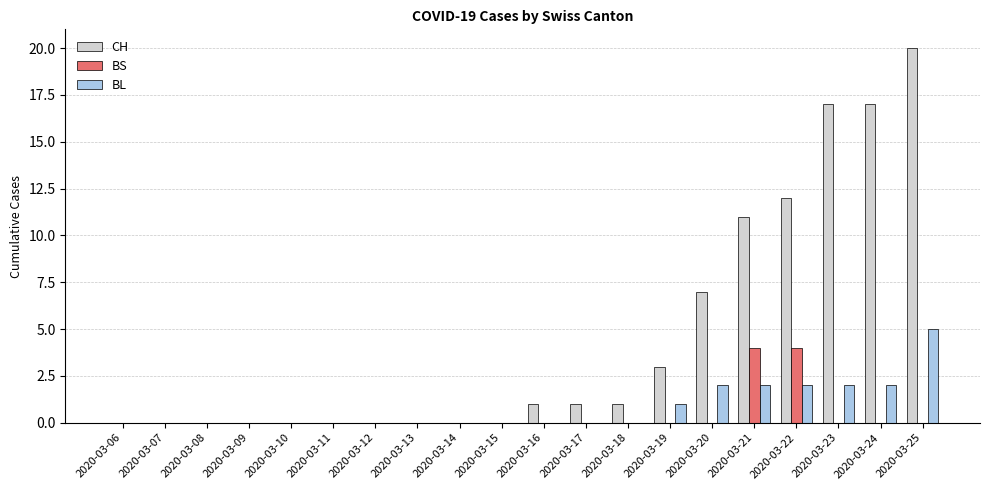

The value of BL at 2020-03-16 is 0. True or false?

True